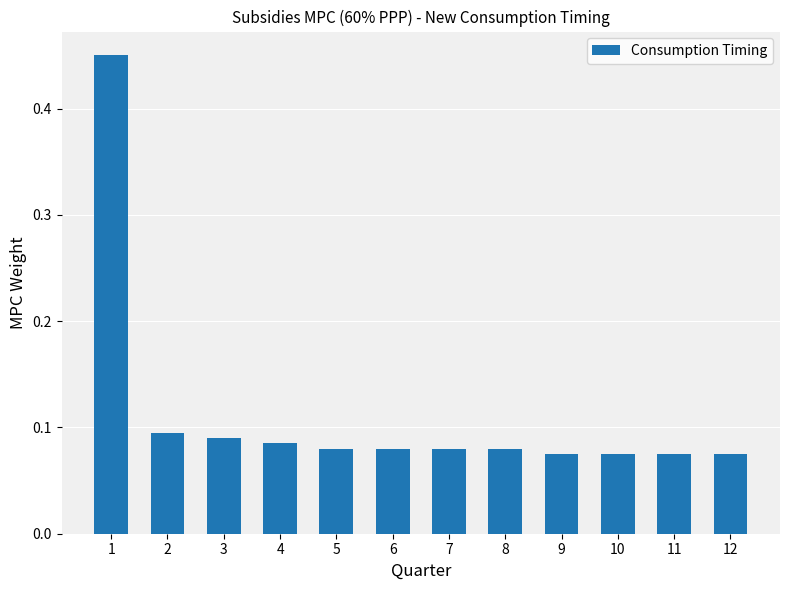

The chart shows a value of 0.0 at 6. True or false?

False